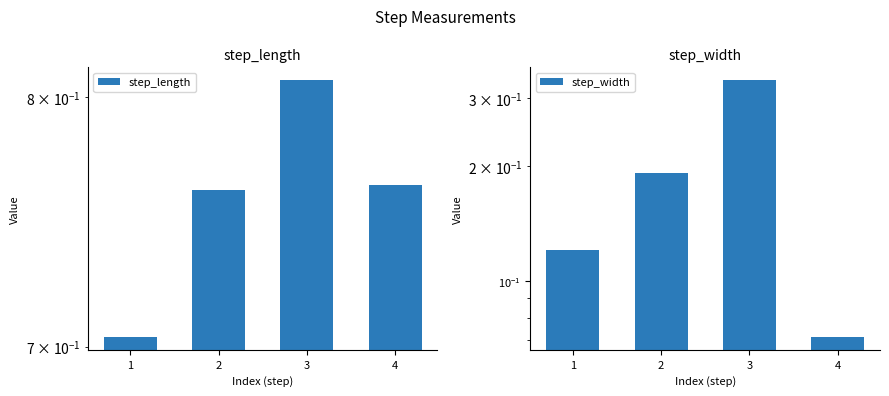

What is the sum of all step_length values?

3.0